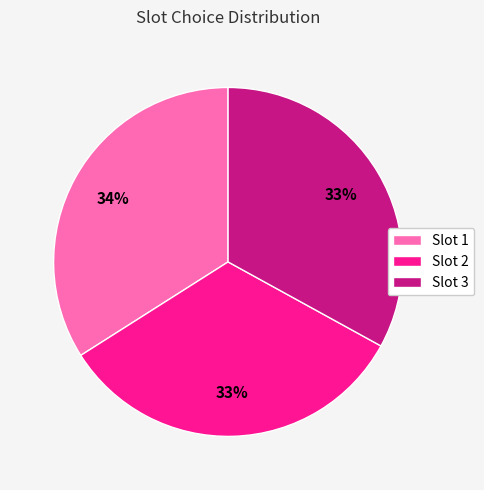

The Slot 3 slice represents 46% of the pie. True or false?

False